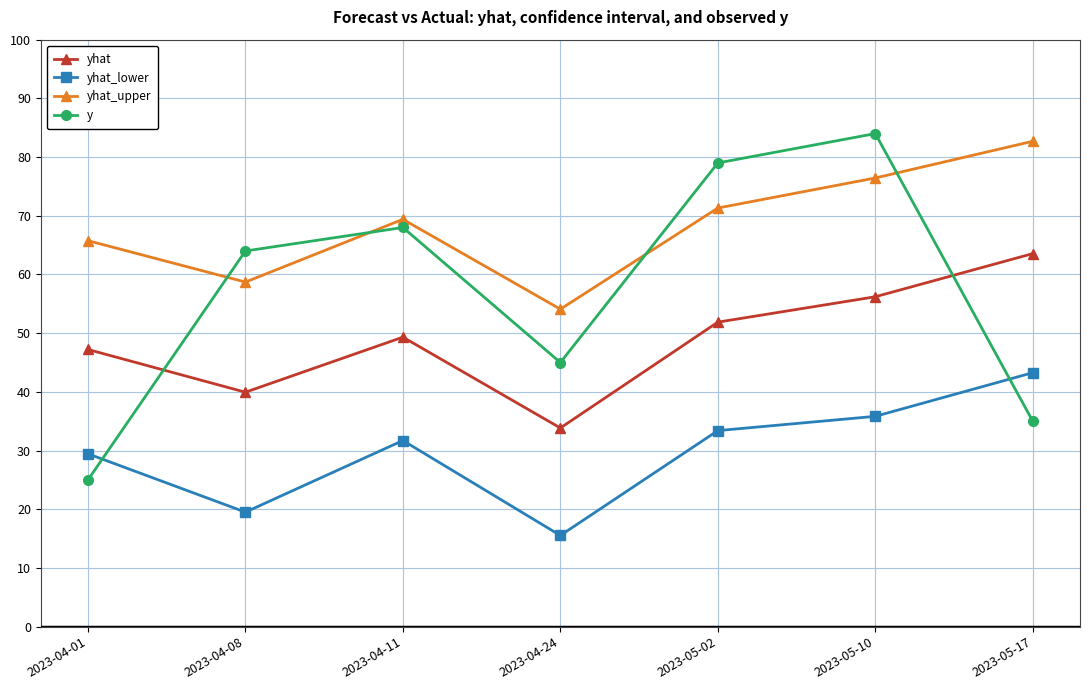

At how many categories does at least one series exceed 52?

7